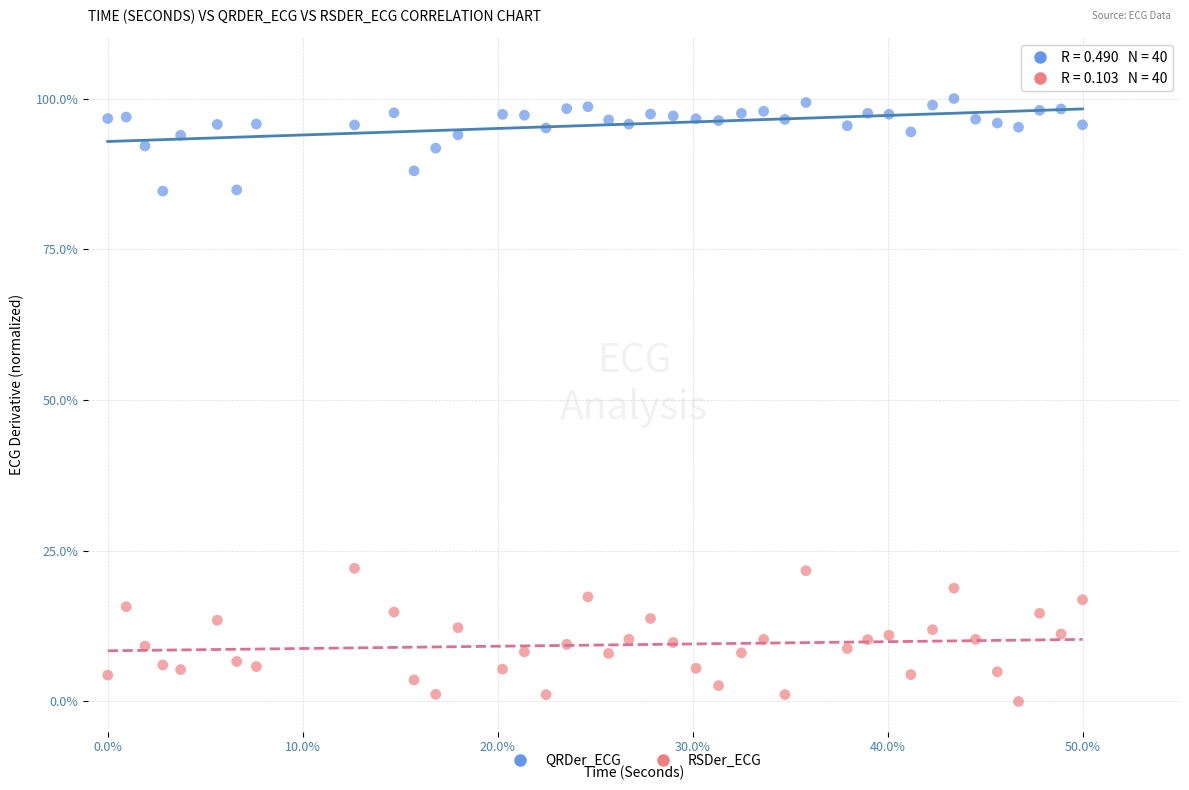

What are all the series names shown in the legend?

QRDer_ECG, RSDer_ECG